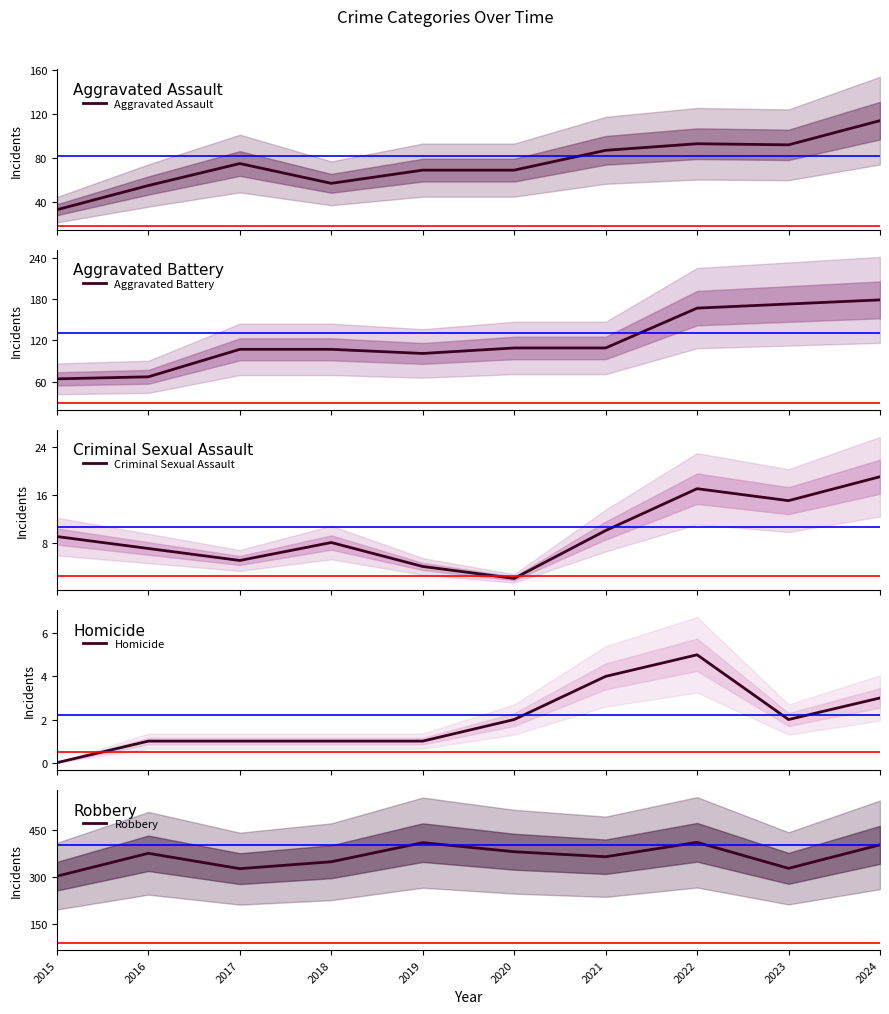

At which category does Homicide reach its first local peak?

2022